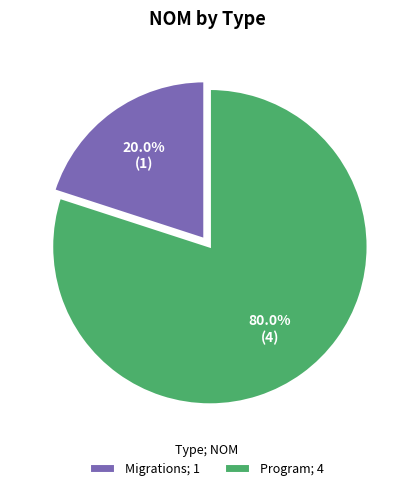

Which slice is the smallest?

Migrations; 1